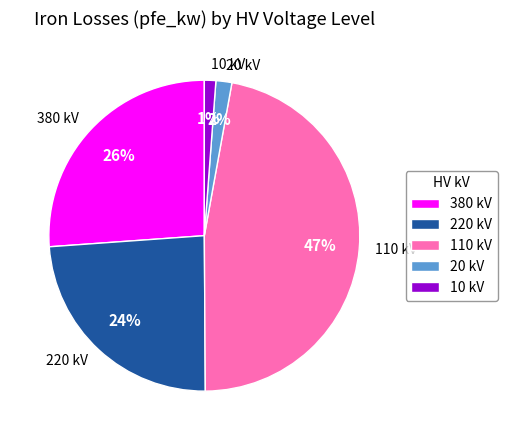

Count the number of slices in the pie.

5